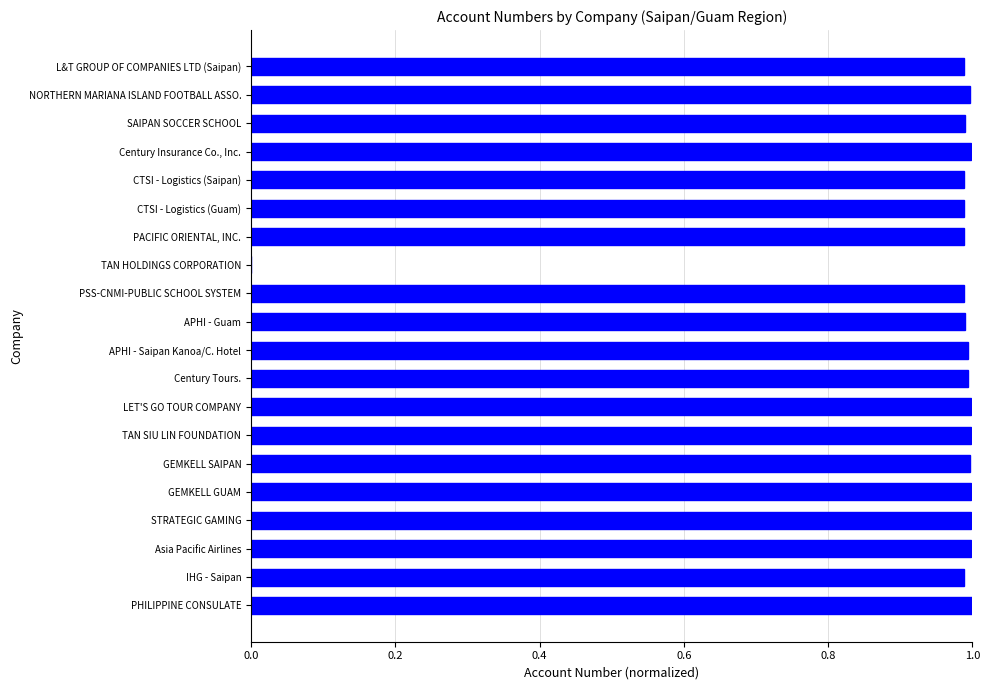

Count the number of values greater than 0.

19